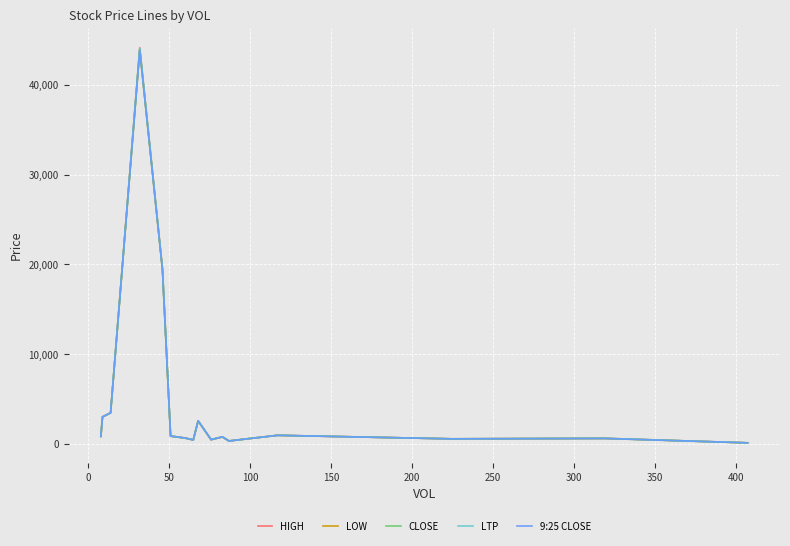

Which series has the widest spread of values?

HIGH